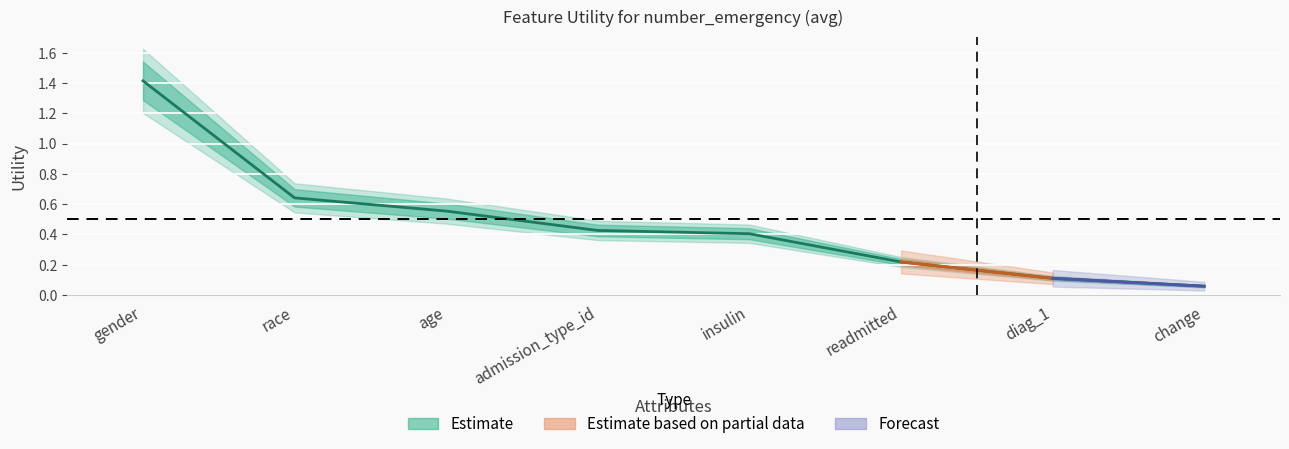

What is the change in value from age to diag_1?

-0.4